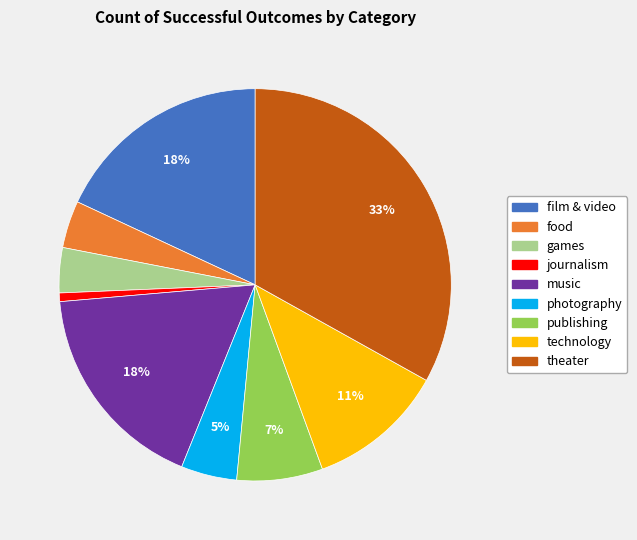

What is the ratio of the value at music to the value at theater?

0.5